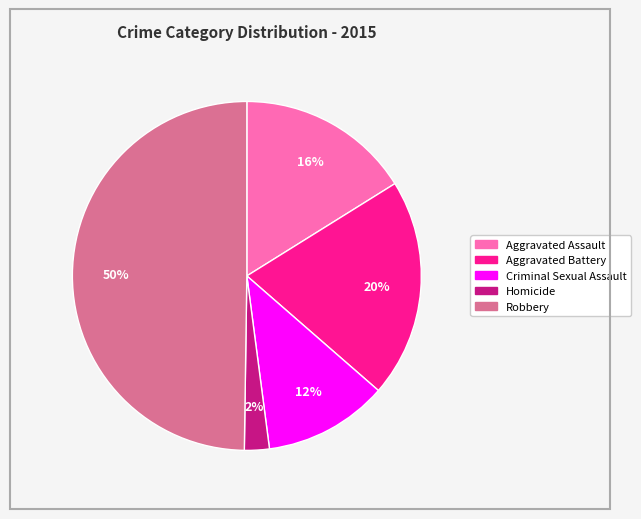

Approximately how many times larger is the value at Aggravated Assault compared to Robbery?

0.3